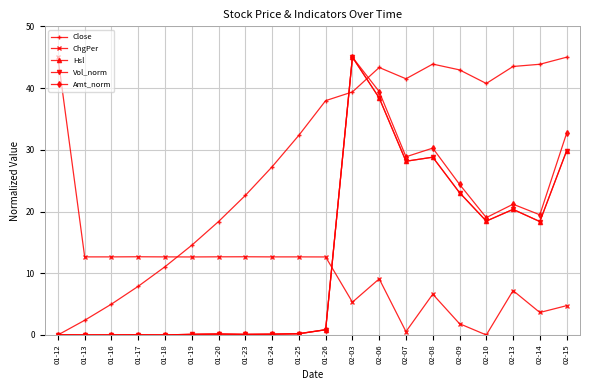

The Close series shows 54.1 at 01-26. True or false?

False